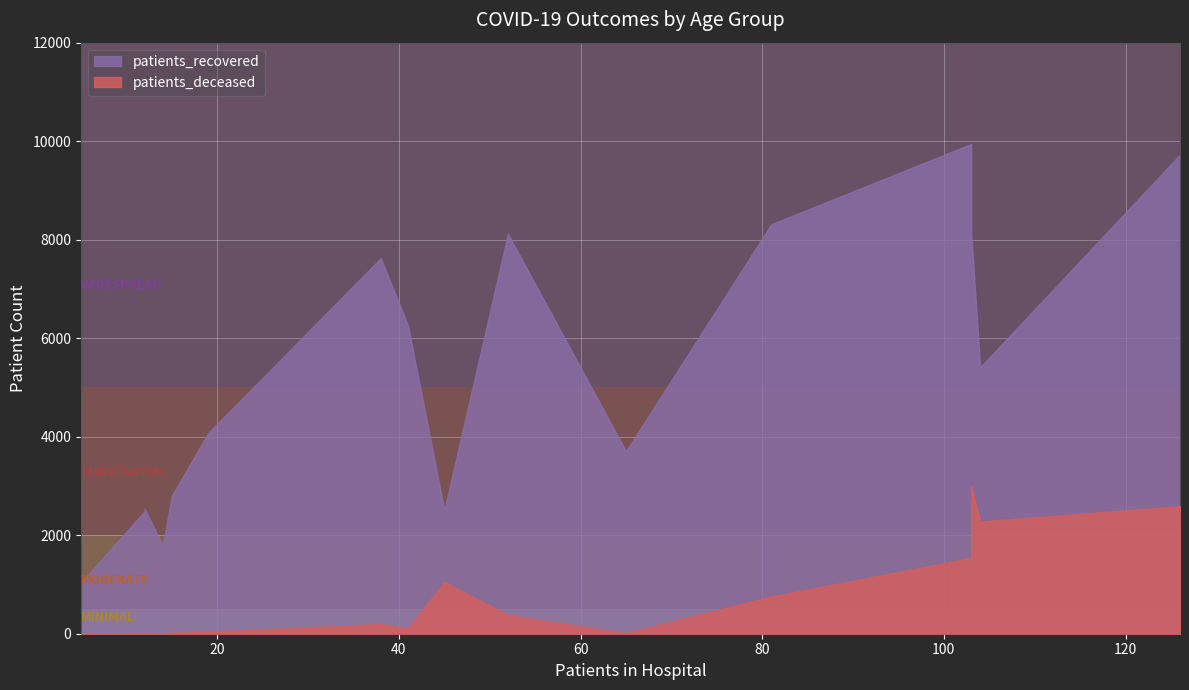

True or false: patients_deceased and patients_recovered cross at least once.

False